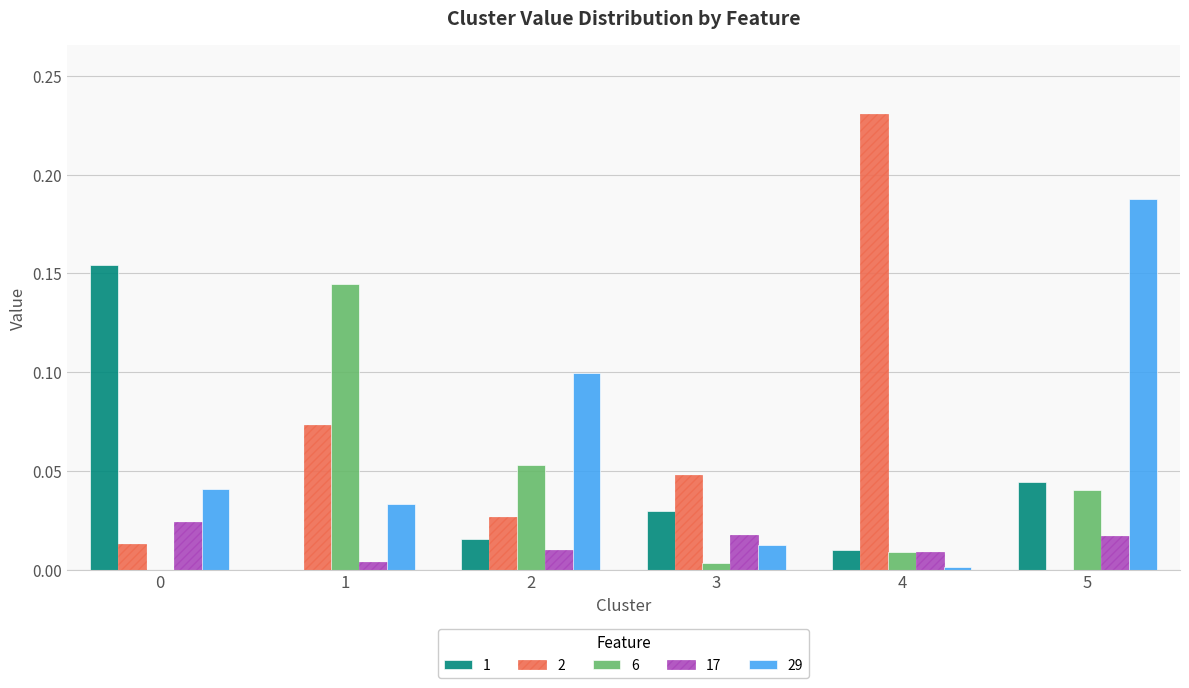

Which label corresponds to the largest value in the chart?

4